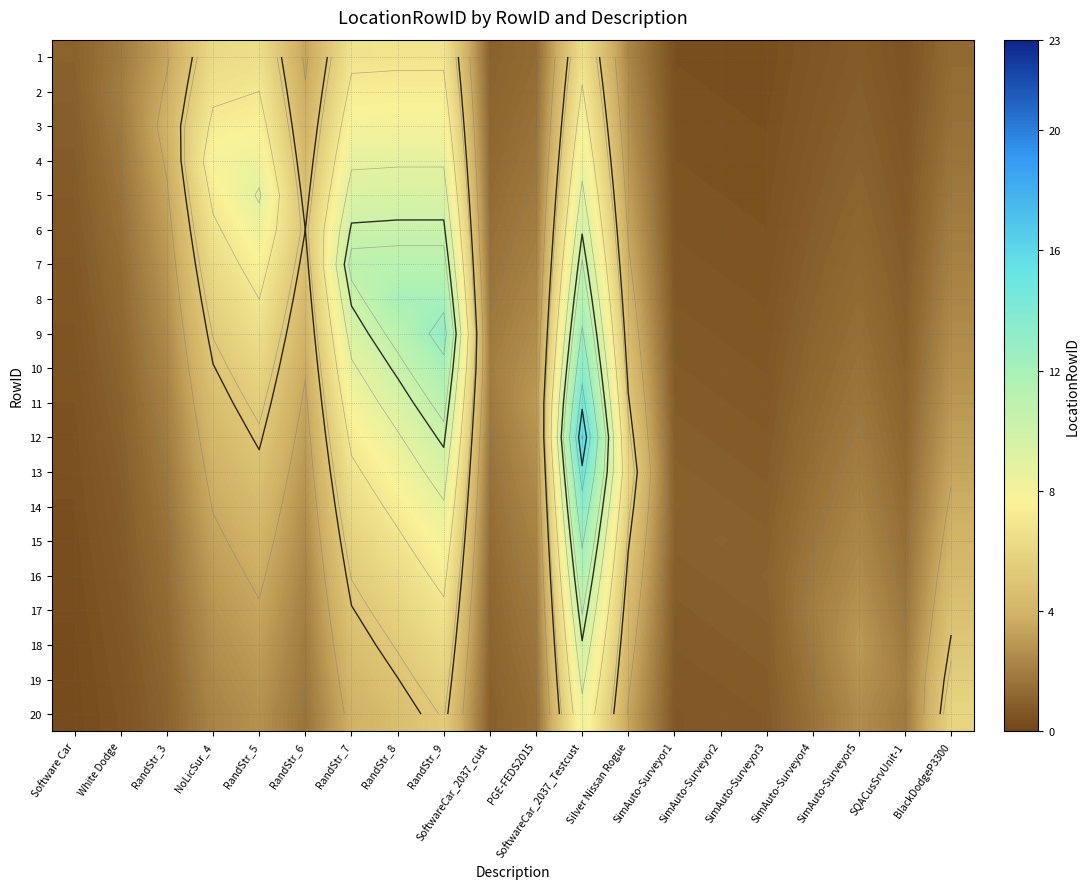

What is the difference between the maximum and minimum values in the 5 series?

9.0